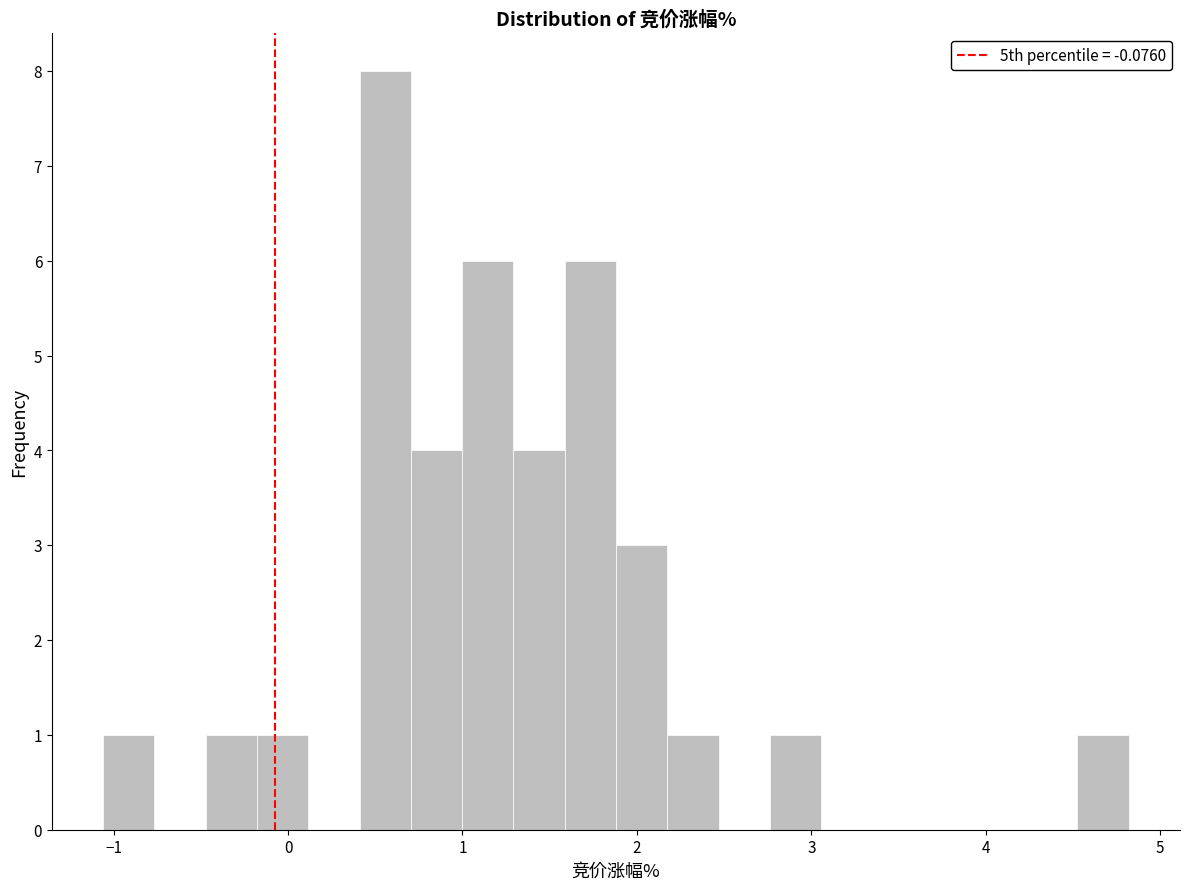

Read against the x-axis, roughly where is the centre of the tallest bar?

0.6